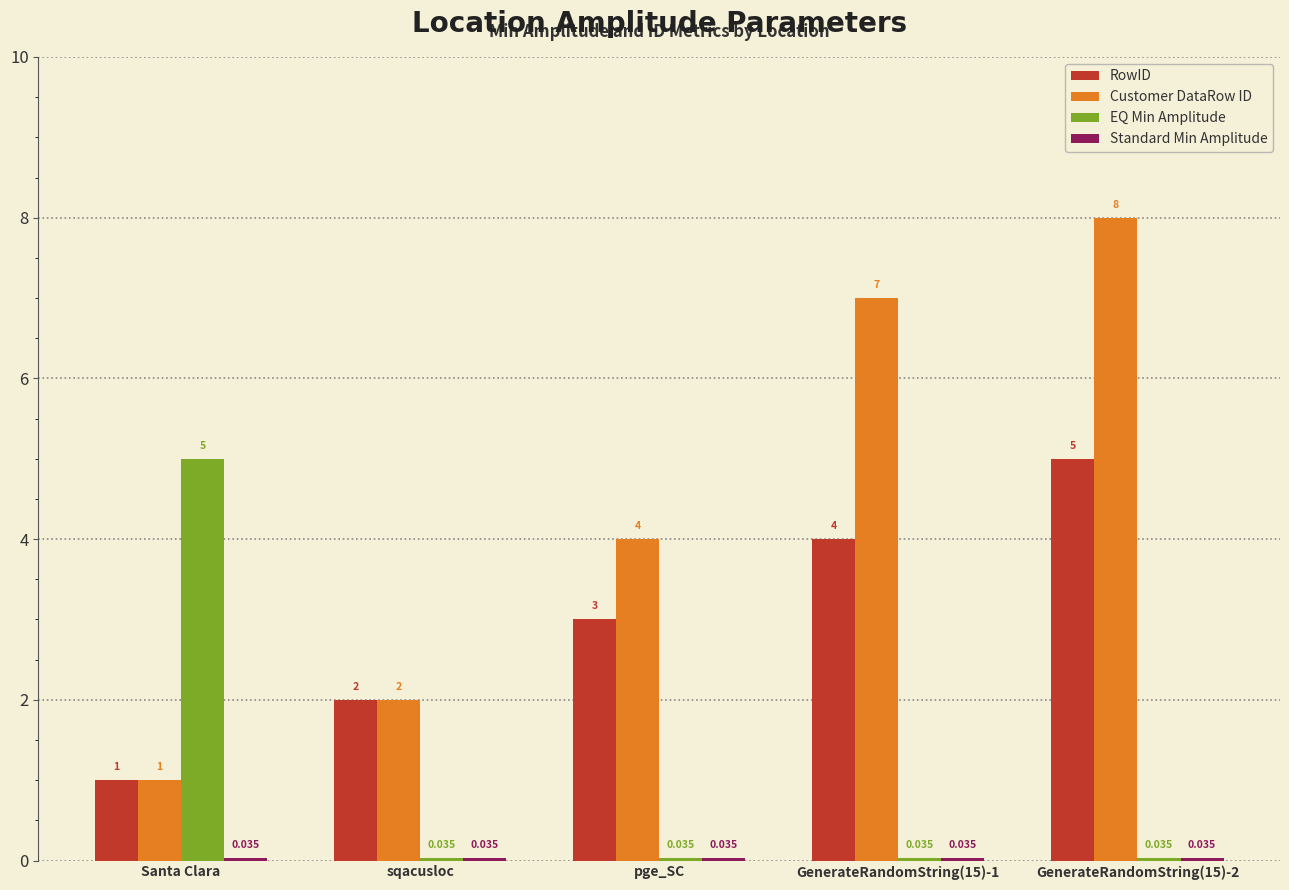

Which category has the highest value in the EQ Min Amplitude series?

Santa Clara